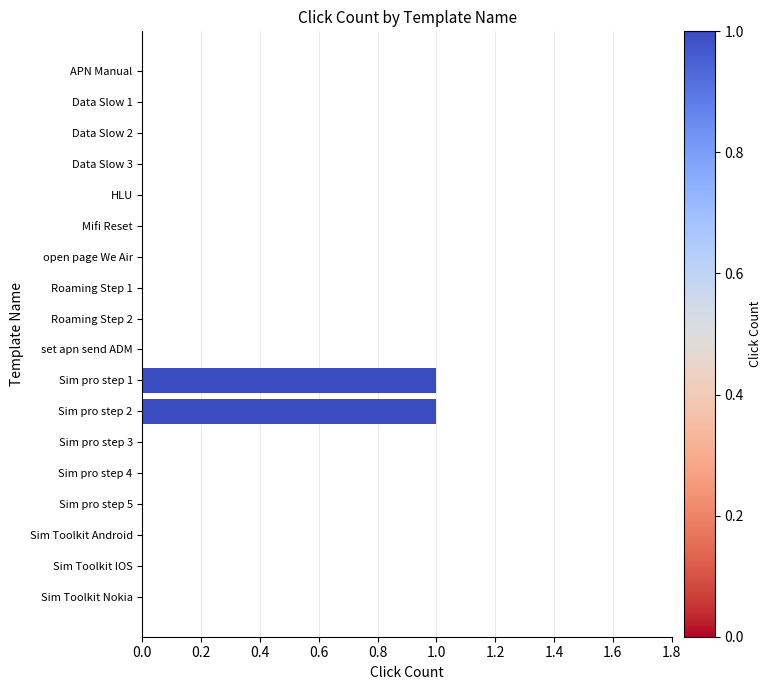

The chart shows a value of 0 at open page We Air. True or false?

True